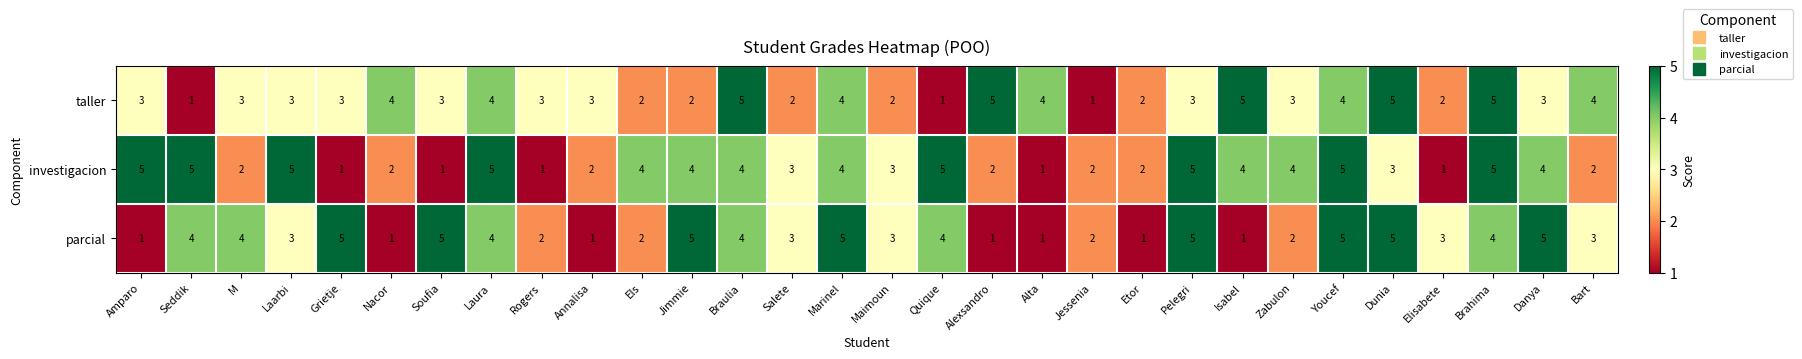

What is the sum of the taller values at M and Grietje?

6